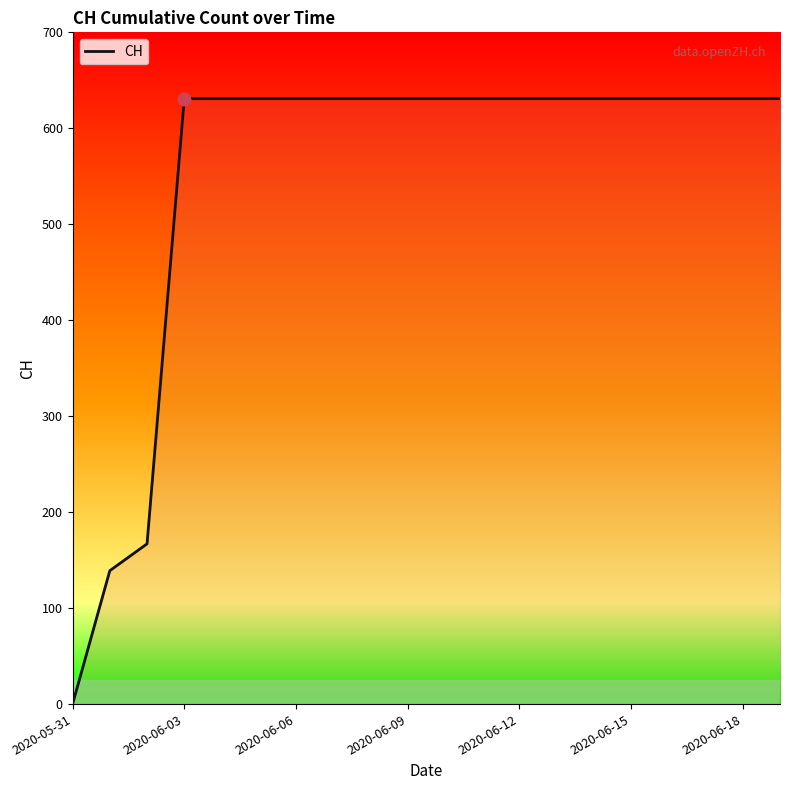

What is the maximum value shown in the chart?

631